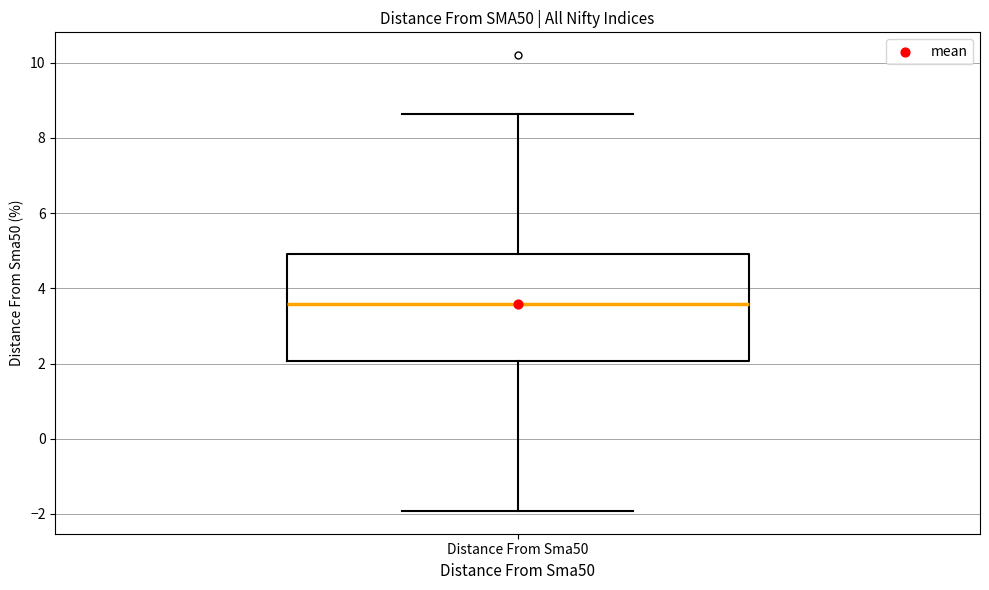

Where is the lower edge of the box for Distance From Sma50 on the y-axis? The values are not printed on the chart, so give them approximately, as read against the axis.

2.0